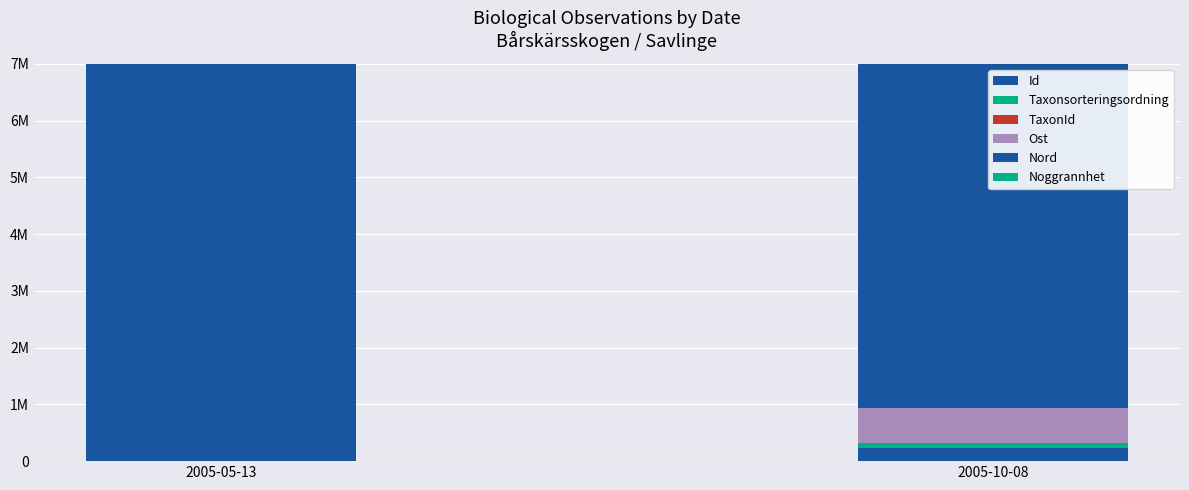

Which label corresponds to the smallest value in the chart?

2005-10-08